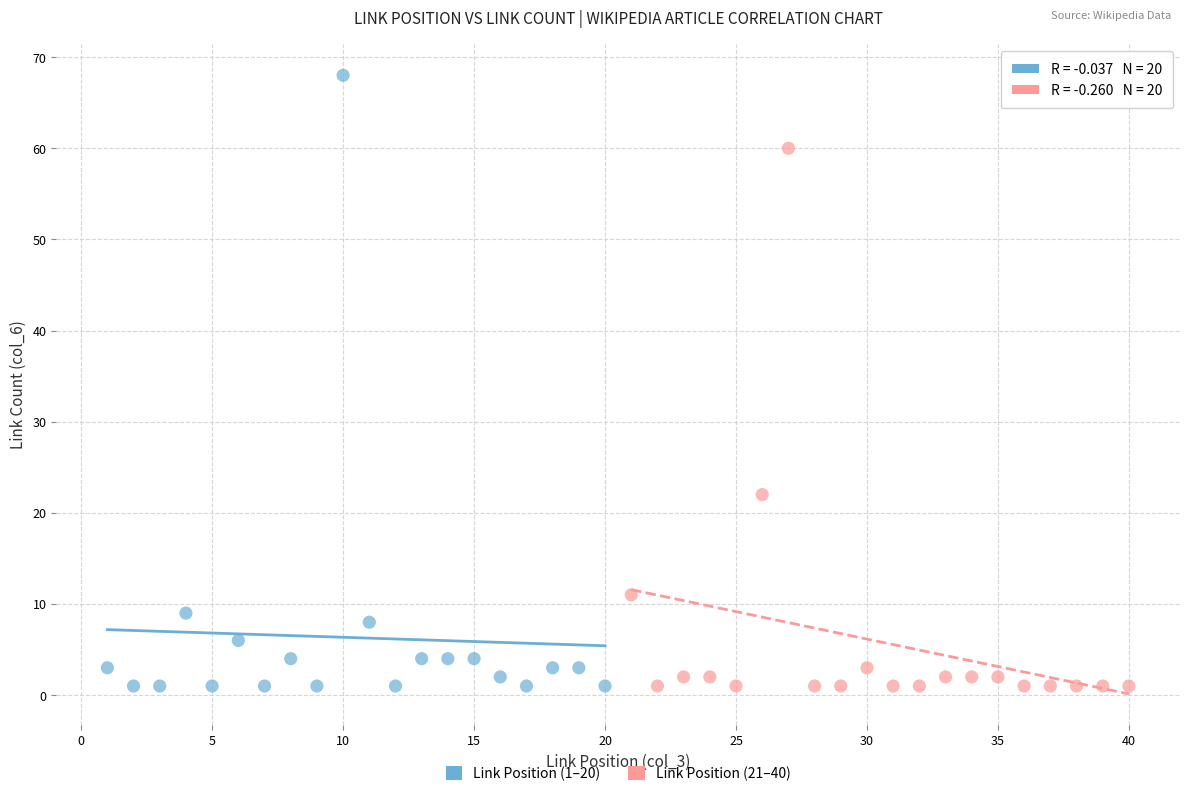

Which series reaches the maximum Y coordinate?

Link Position (1–20)